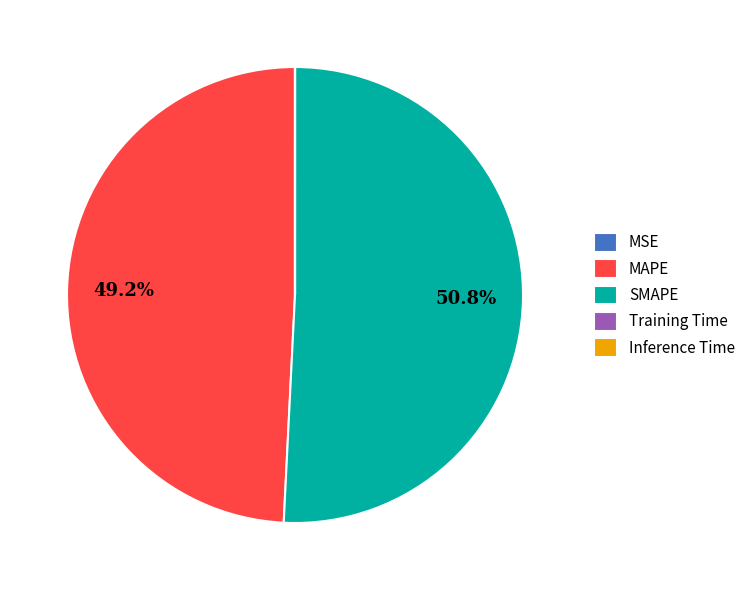

What is the largest slice in the pie chart?

SMAPE